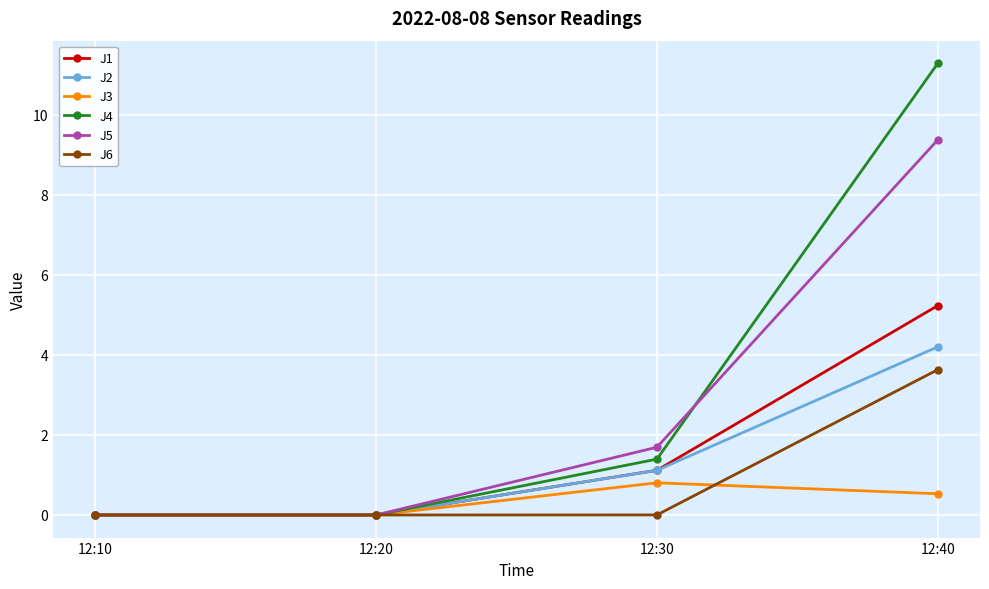

What is the highest value of the J5 series?

9.4